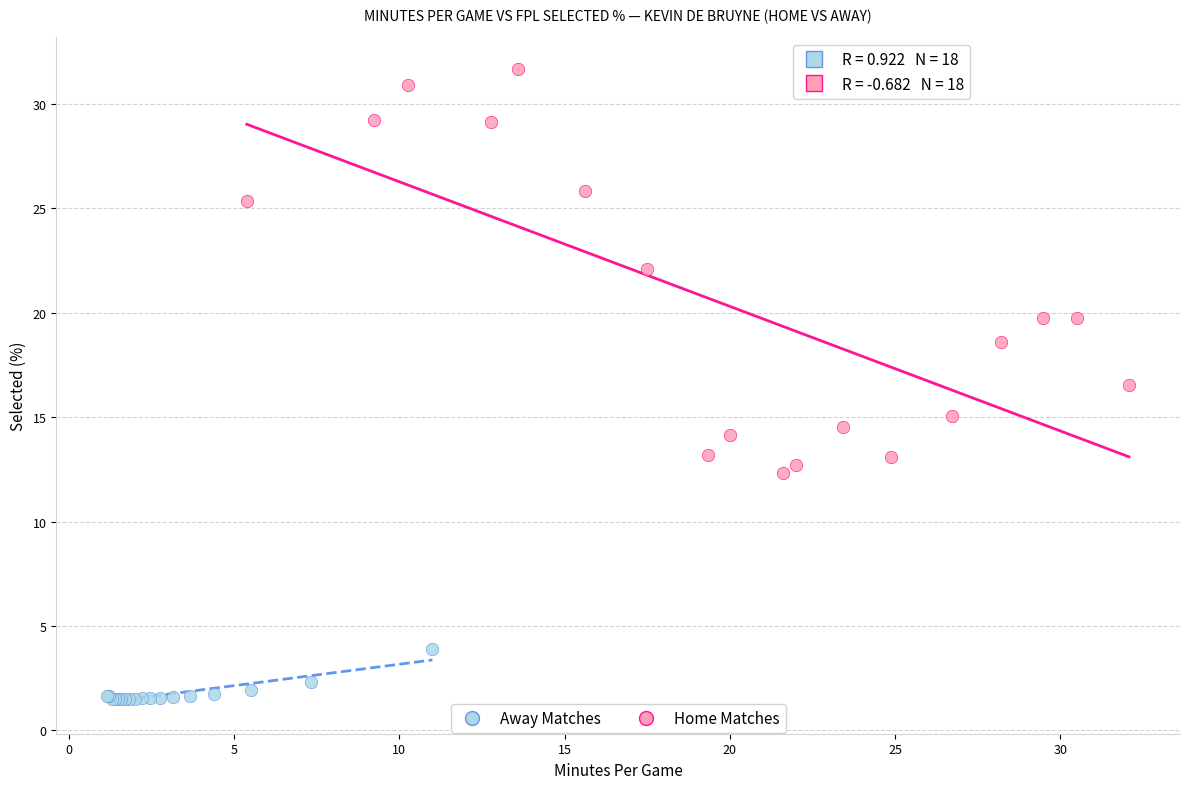

Which series has the widest spread of Y values?

Home Matches